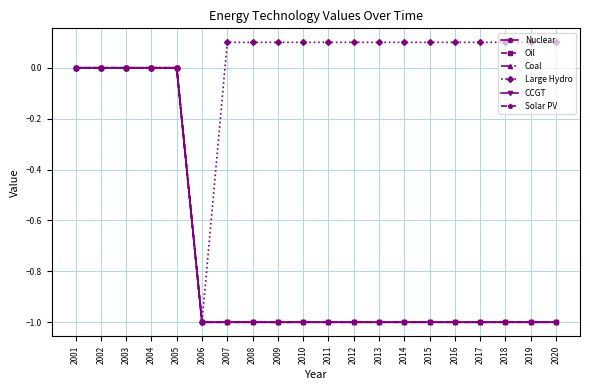

Reading left to right, transcribe all the data shown in this chart.

Nuclear: 2001=0.0	2002=0.0	2003=0.0	2004=0.0	2005=0.0	2006=-1.0	2007=-1.0	2008=-1.0	2009=-1.0	2010=-1.0	2011=-1.0	2012=-1.0	2013=-1.0	2014=-1.0	2015=-1.0	2016=-1.0	2017=-1.0	2018=-1.0	2019=-1.0	2020=-1.0
Oil: 2001=0.0	2002=0.0	2003=0.0	2004=0.0	2005=0.0	2006=-1.0	2007=-1.0	2008=-1.0	2009=-1.0	2010=-1.0	2011=-1.0	2012=-1.0	2013=-1.0	2014=-1.0	2015=-1.0	2016=-1.0	2017=-1.0	2018=-1.0	2019=-1.0	2020=-1.0
Coal: 2001=0.0	2002=0.0	2003=0.0	2004=0.0	2005=0.0	2006=-1.0	2007=-1.0	2008=-1.0	2009=-1.0	2010=-1.0	2011=-1.0	2012=-1.0	2013=-1.0	2014=-1.0	2015=-1.0	2016=-1.0	2017=-1.0	2018=-1.0	2019=-1.0	2020=-1.0
Large Hydro: 2001=0.0	2002=0.0	2003=0.0	2004=0.0	2005=0.0	2006=-1.0	2007=0.1	2008=0.1	2009=0.1	2010=0.1	2011=0.1	2012=0.1	2013=0.1	2014=0.1	2015=0.1	2016=0.1	2017=0.1	2018=0.1	2019=0.1	2020=0.1
CCGT: 2001=0.0	2002=0.0	2003=0.0	2004=0.0	2005=0.0	2006=-1.0	2007=-1.0	2008=-1.0	2009=-1.0	2010=-1.0	2011=-1.0	2012=-1.0	2013=-1.0	2014=-1.0	2015=-1.0	2016=-1.0	2017=-1.0	2018=-1.0	2019=-1.0	2020=-1.0
Solar PV: 2001=0.0	2002=0.0	2003=0.0	2004=0.0	2005=0.0	2006=-1.0	2007=-1.0	2008=-1.0	2009=-1.0	2010=-1.0	2011=-1.0	2012=-1.0	2013=-1.0	2014=-1.0	2015=-1.0	2016=-1.0	2017=-1.0	2018=-1.0	2019=-1.0	2020=-1.0